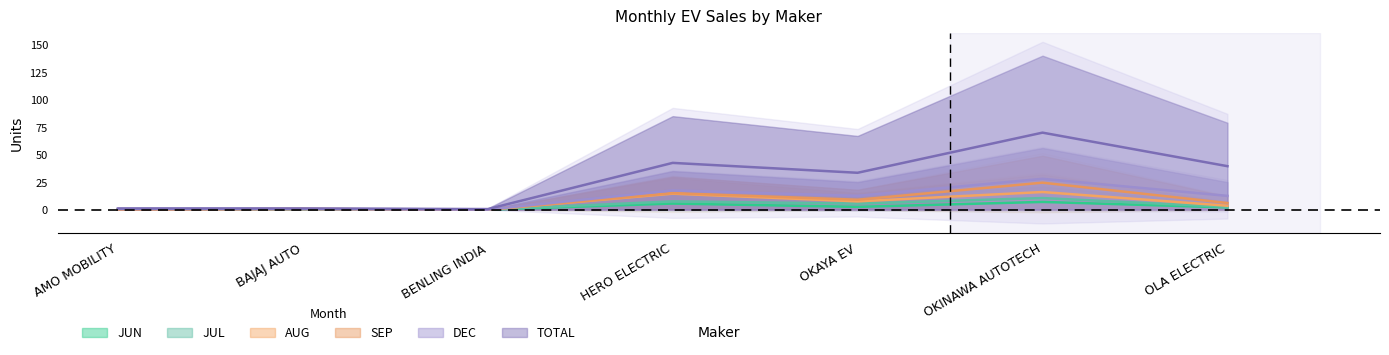

What is the maximum value for SEP?

17